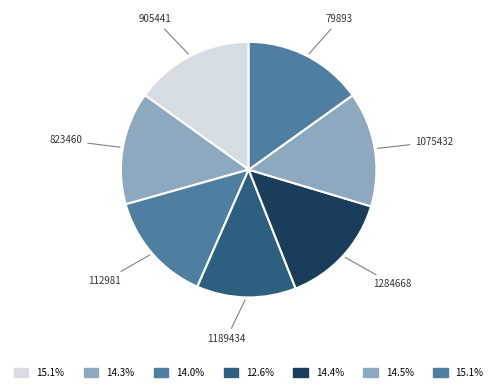

What is the smallest slice in the pie chart?

1189434